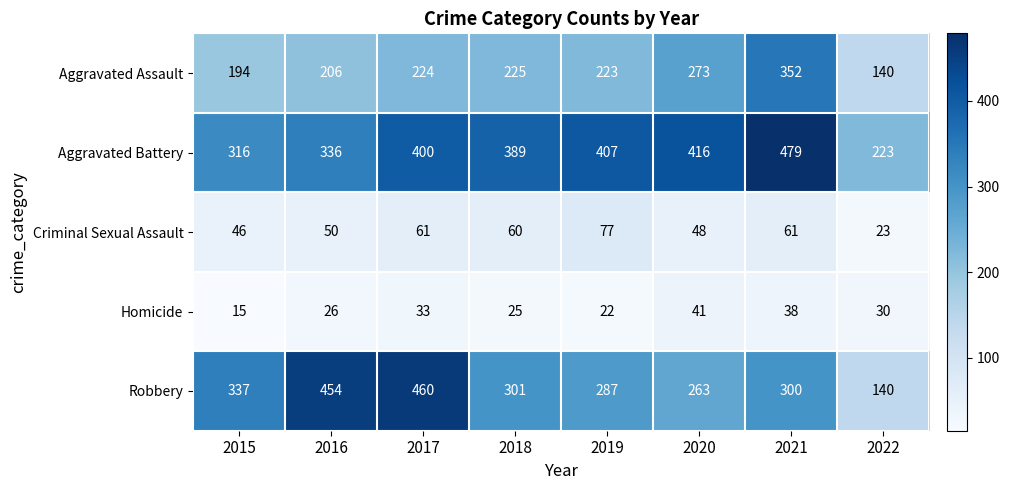

What is the minimum value for Homicide?

15